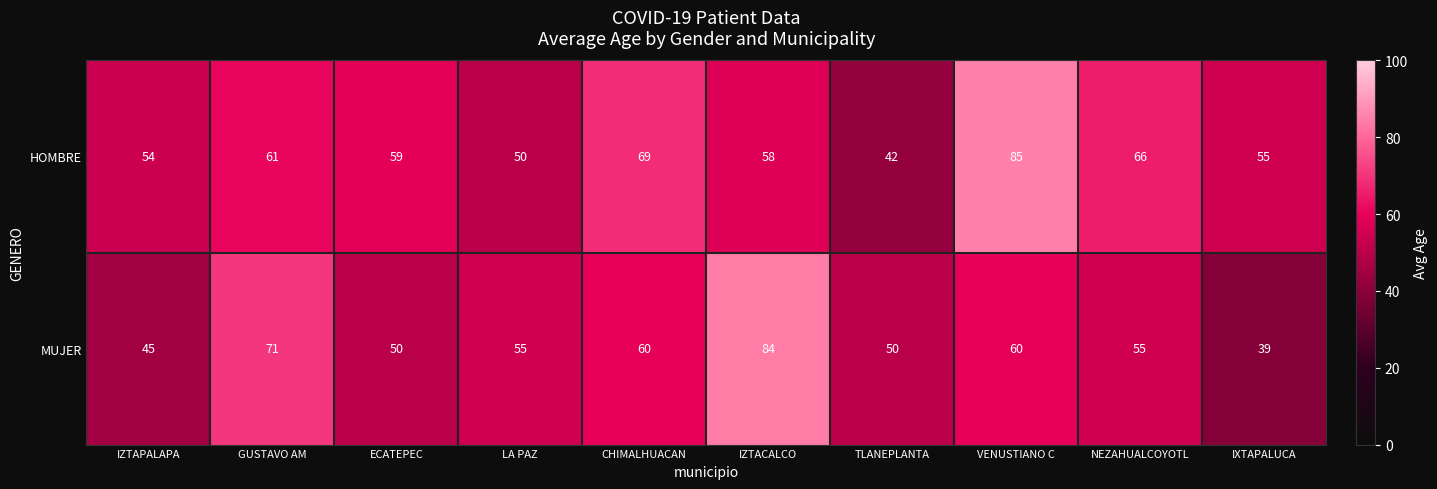

The MUJER series shows 89 at LA PAZ. True or false?

False